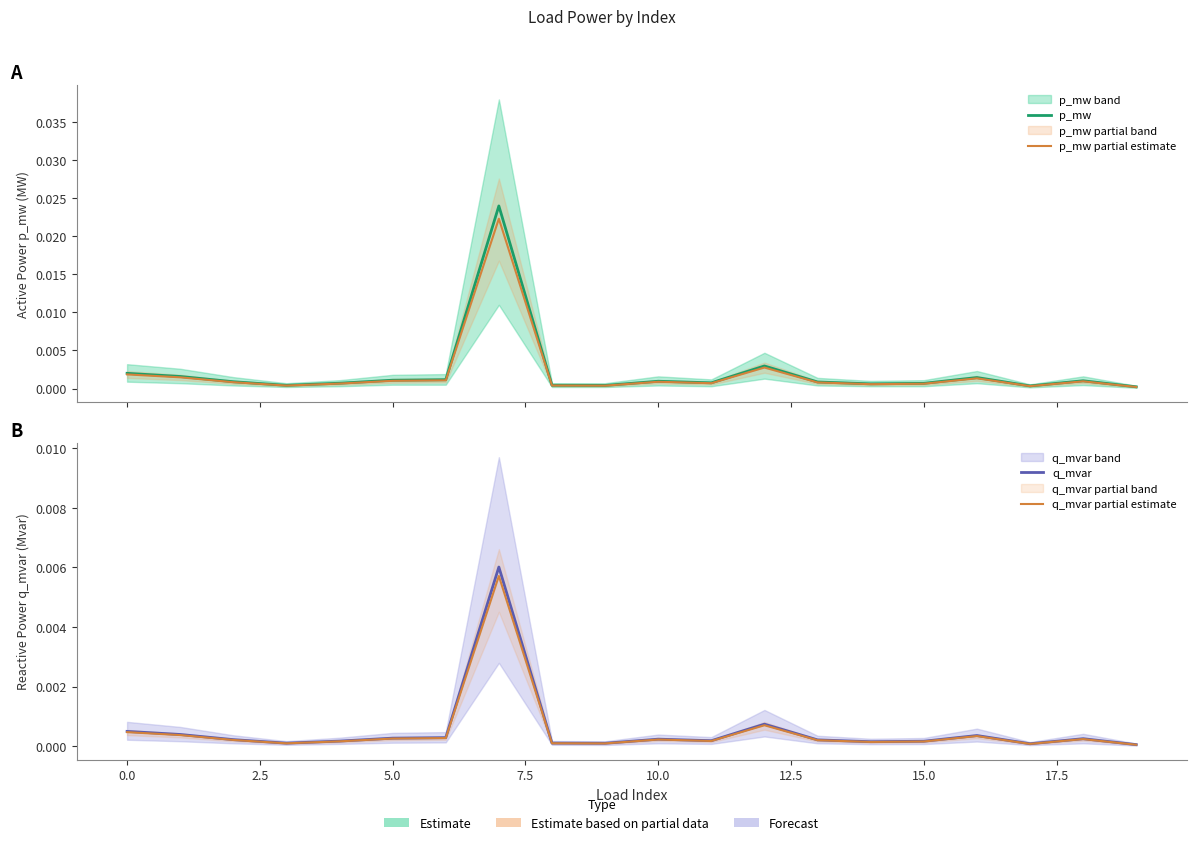

Is the value of p_mw partial estimate at 20.0 greater than the value of q_mvar partial estimate at 17?

Yes